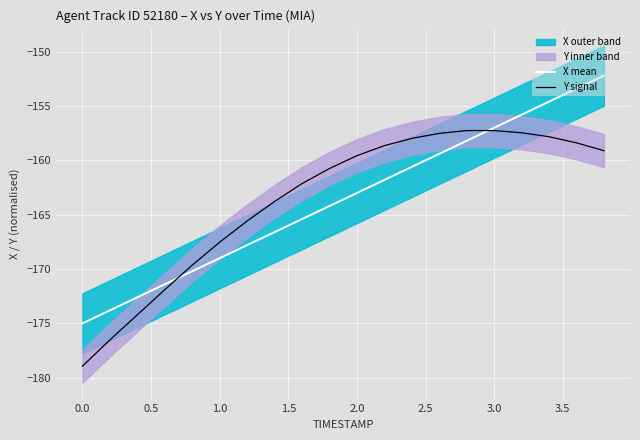

Reading right to left, extract all data points from this chart.

X mean: -152.2	-153.4	-154.6	-155.8	-157.0	-158.2	-159.4	-160.6	-161.8	-163.0	-164.2	-165.4	-166.6	-167.8	-169.0	-170.2	-171.4	-172.6	-173.8	-175.0
Y signal: -159.1	-158.4	-157.8	-157.5	-157.3	-157.3	-157.5	-158.0	-158.7	-159.6	-160.8	-162.1	-163.8	-165.6	-167.5	-169.6	-171.9	-174.2	-176.5	-178.9